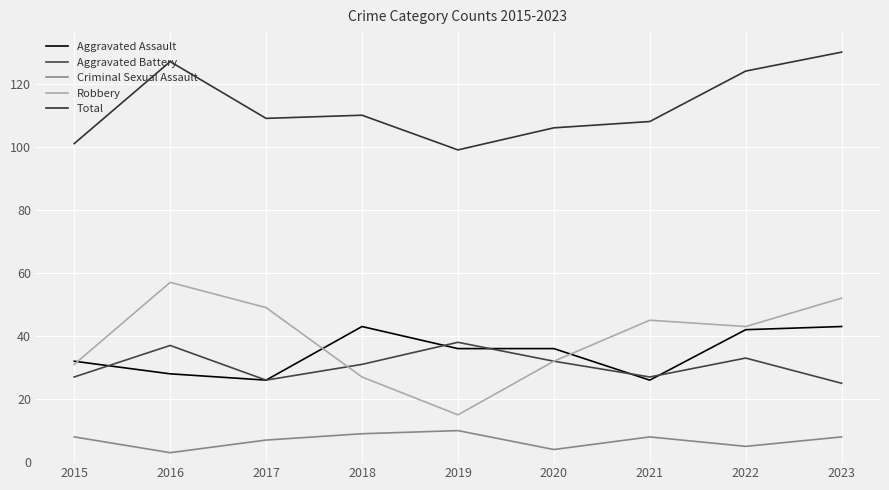

What is the spread (max minus min) of values at 2015?

93